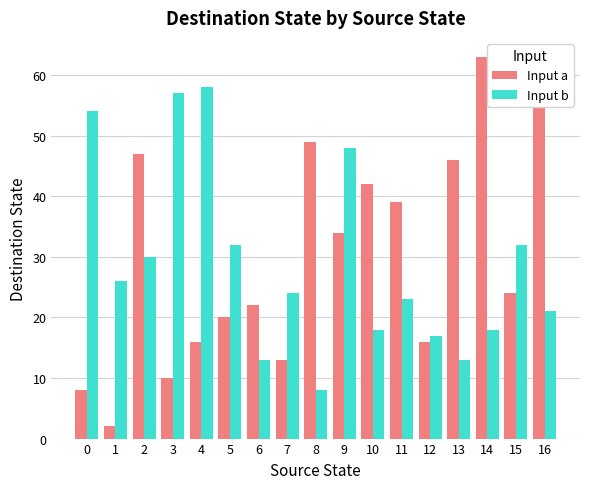

Is the value of Input a at 8 greater than the value of Input b at 0?

No